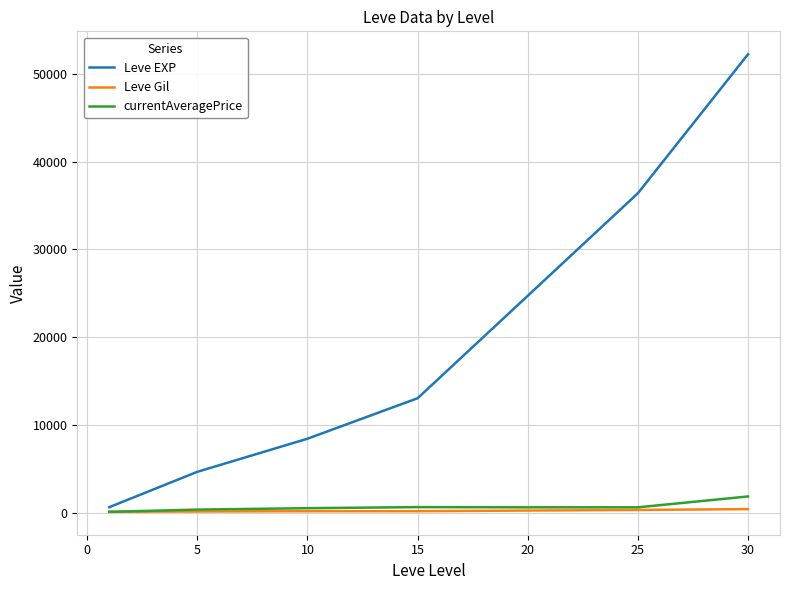

Which series has the largest range (max minus min)?

Leve EXP